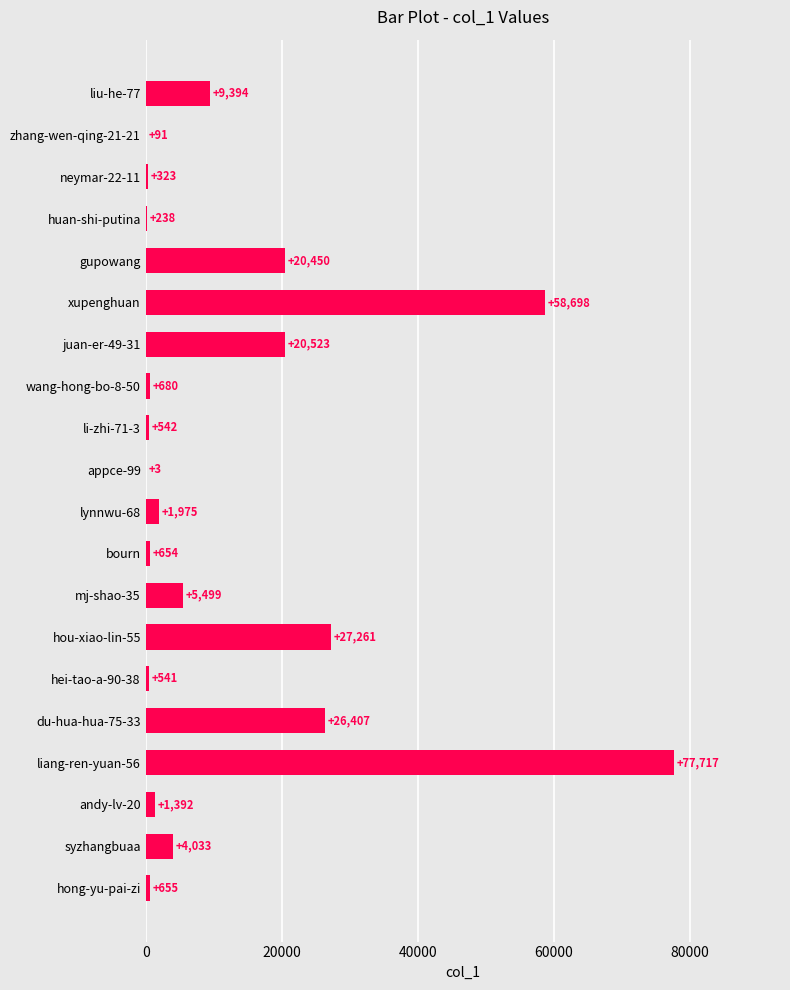

Which category has the highest value across all series?

liang-ren-yuan-56